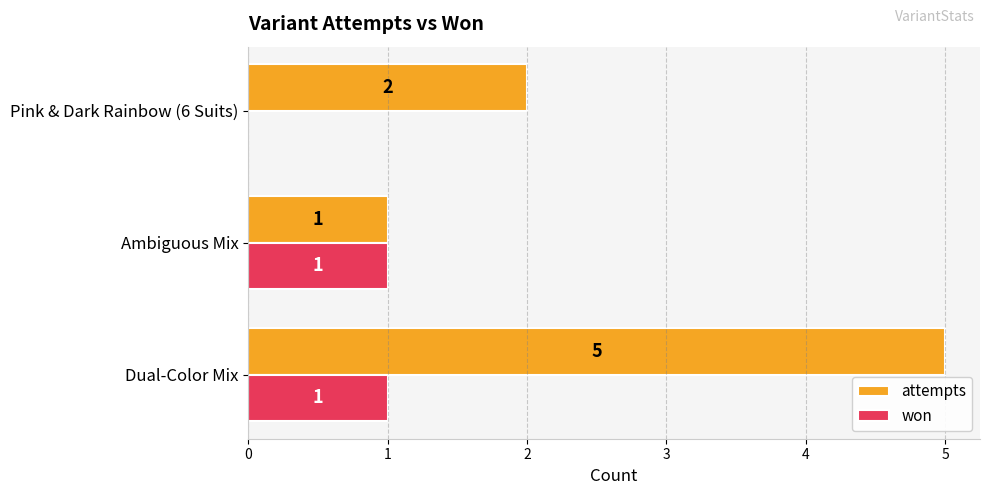

At which category does the chart reach its peak across all series?

Dual-Color Mix